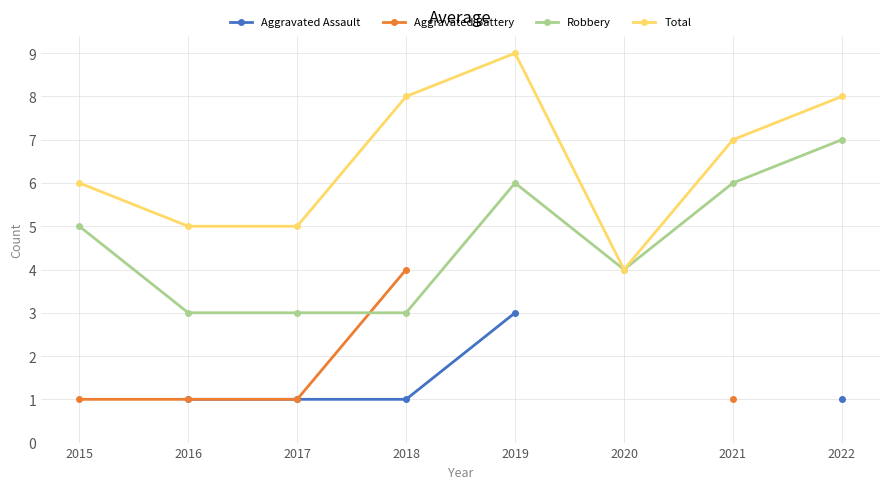

Which category has the highest value across all series?

2019